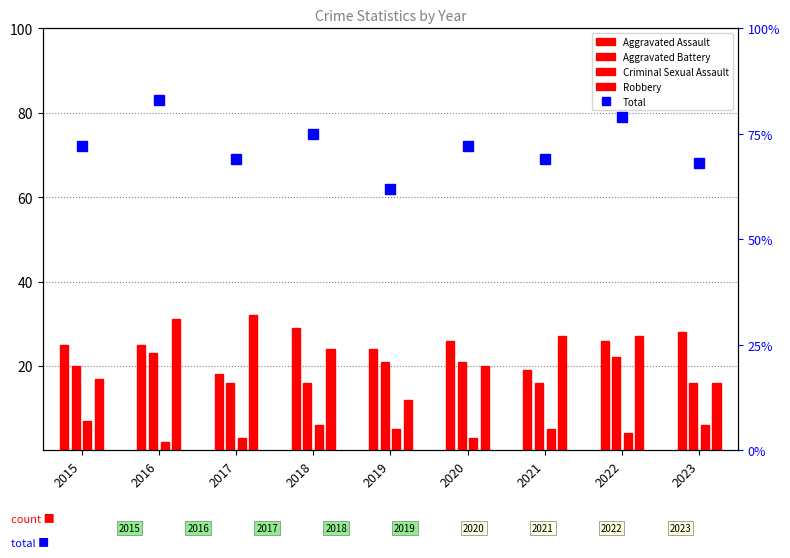

What is the value of the Robbery bar at the 8th from the left?

27